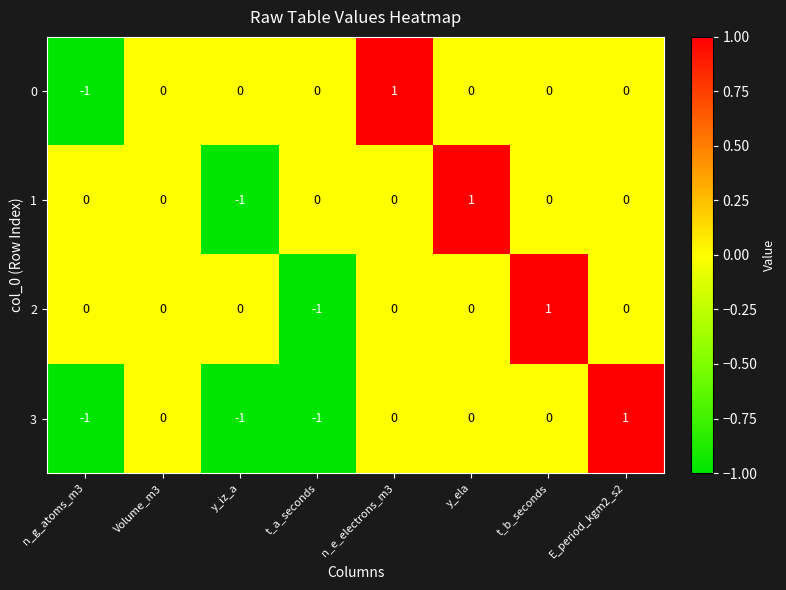

At which label does 0 reach its peak?

n_e_electrons_m3